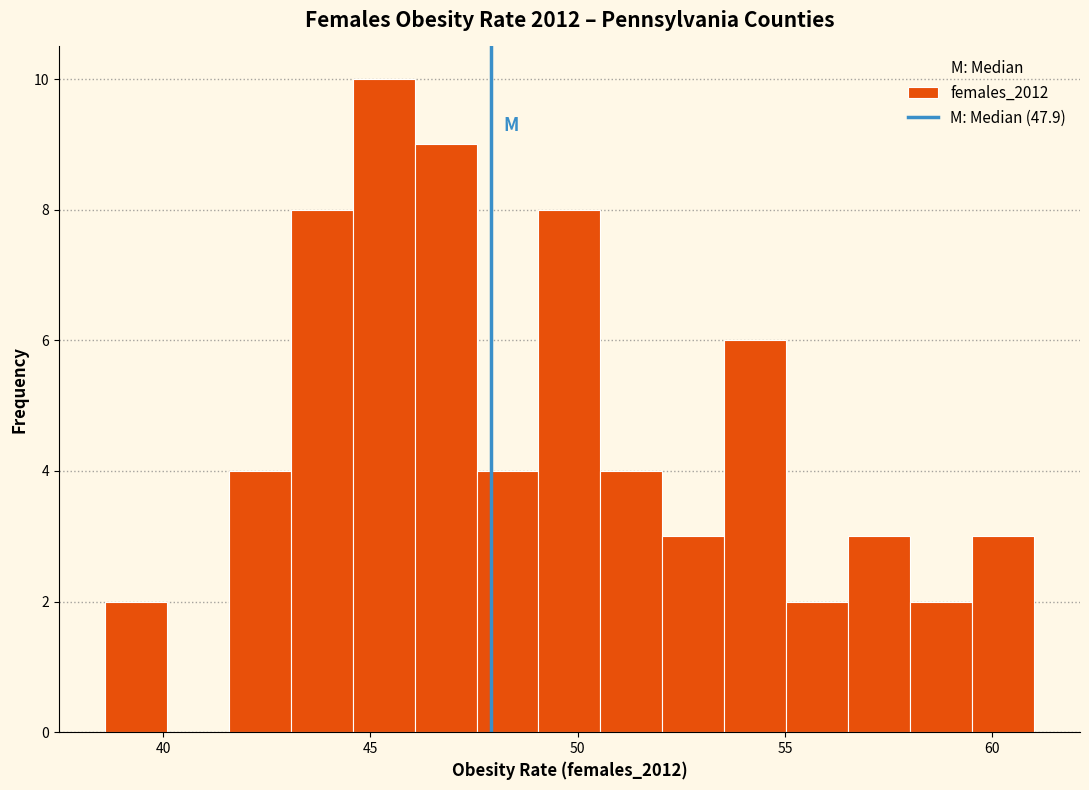

Around what value on the x-axis is the tallest bar? Give the approximate position of its centre, as read against the axis.

45.5